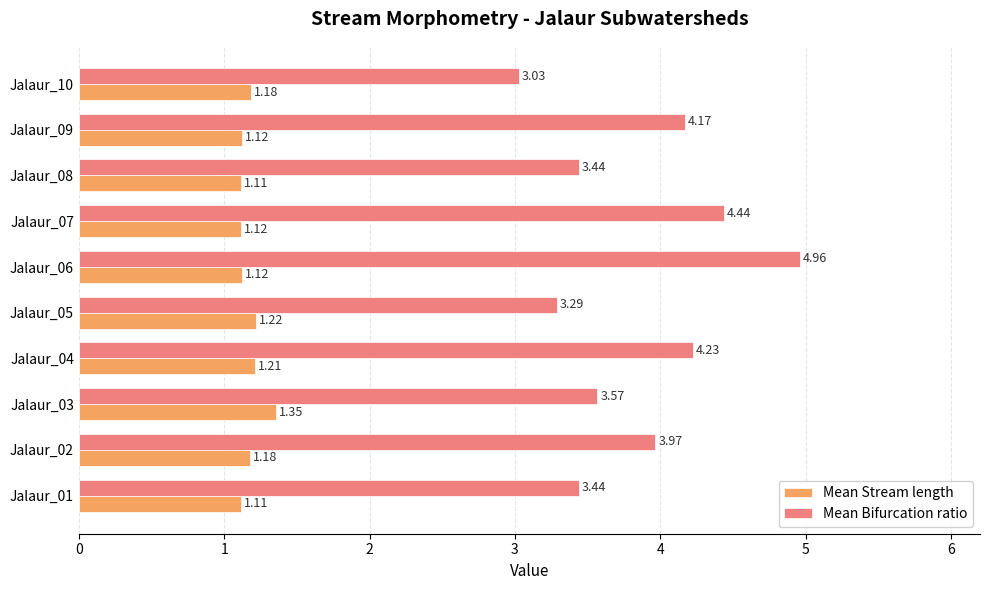

Rank the series by their maximum value, from lowest to highest.

Mean Stream length, Mean Bifurcation ratio